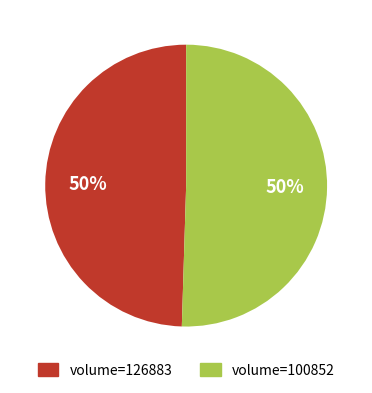

What is the ratio of the value at volume=126883 to the value at volume=100852?

1.0